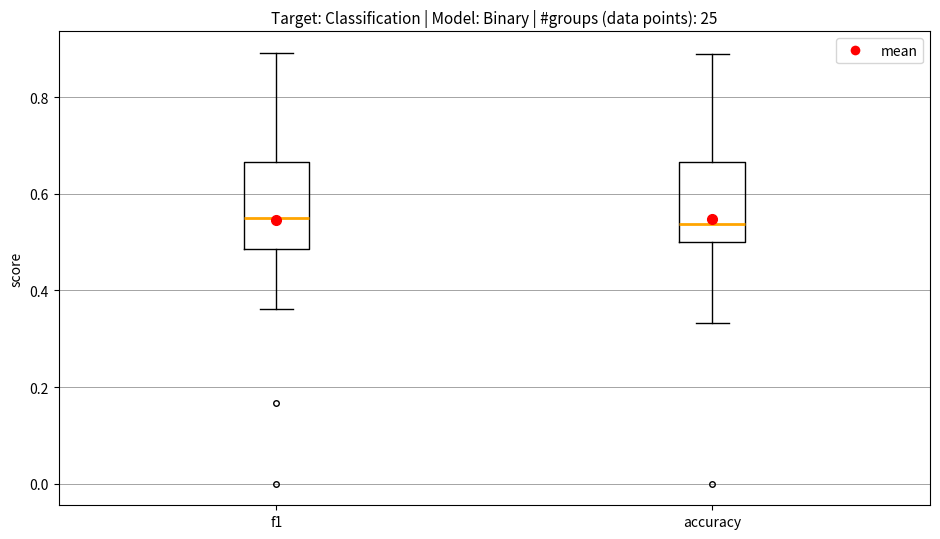

Where does the upper whisker of the box for accuracy end on the y-axis? The values are not printed on the chart, so give them approximately, as read against the axis.

0.88